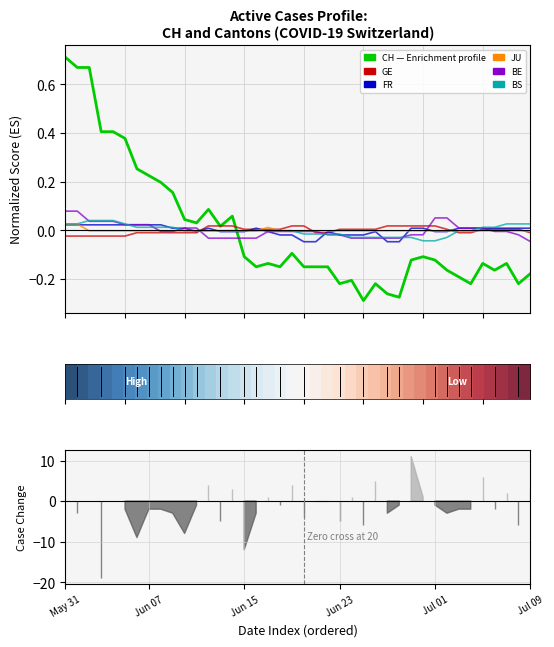

At which label is BS closest to 0?

10